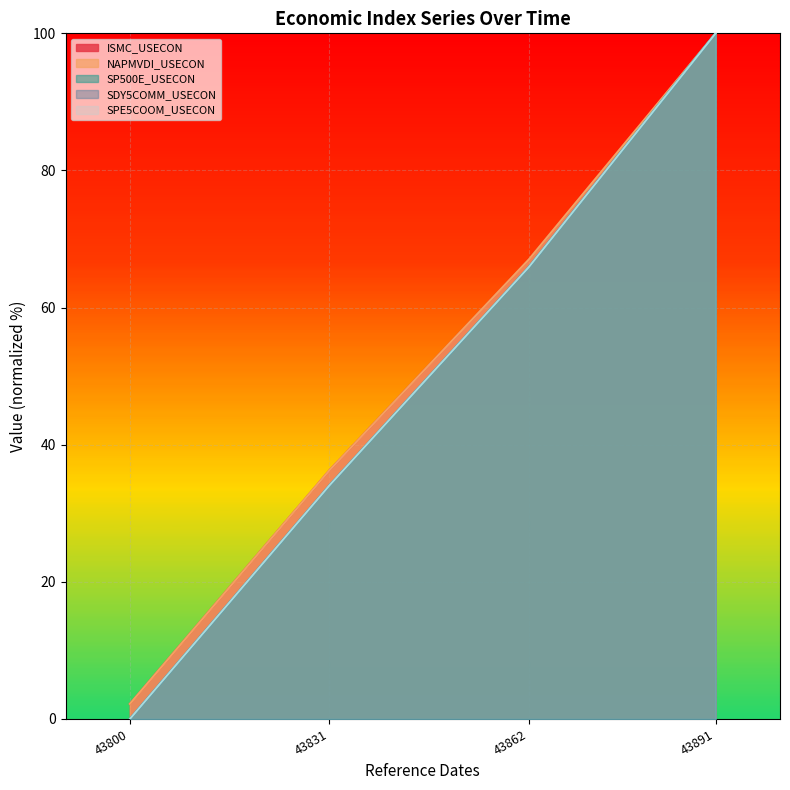

Which series has the largest range (max minus min)?

SP500E_USECON